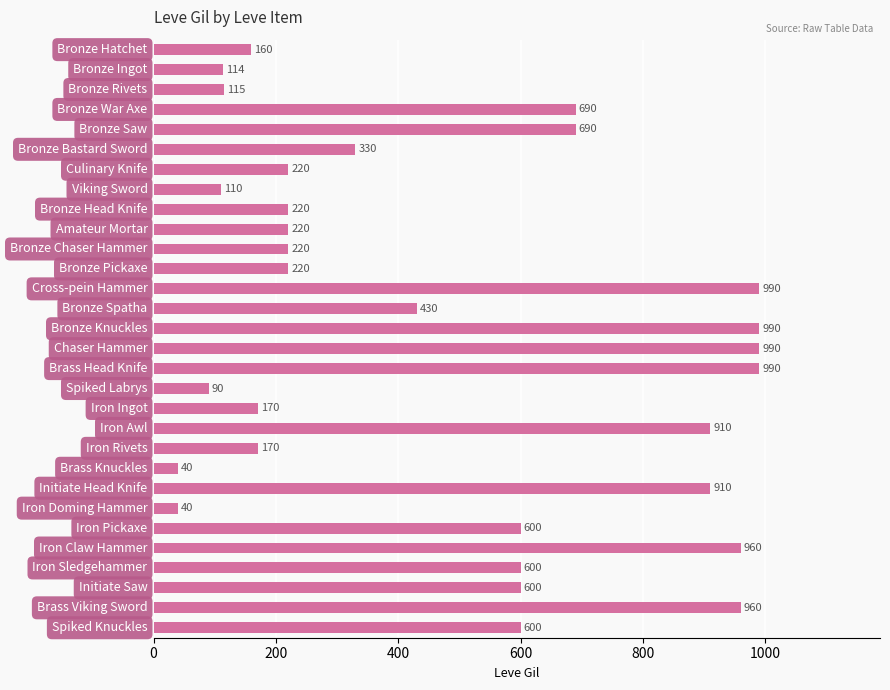

What is the value of the 7th bar from the top?

220